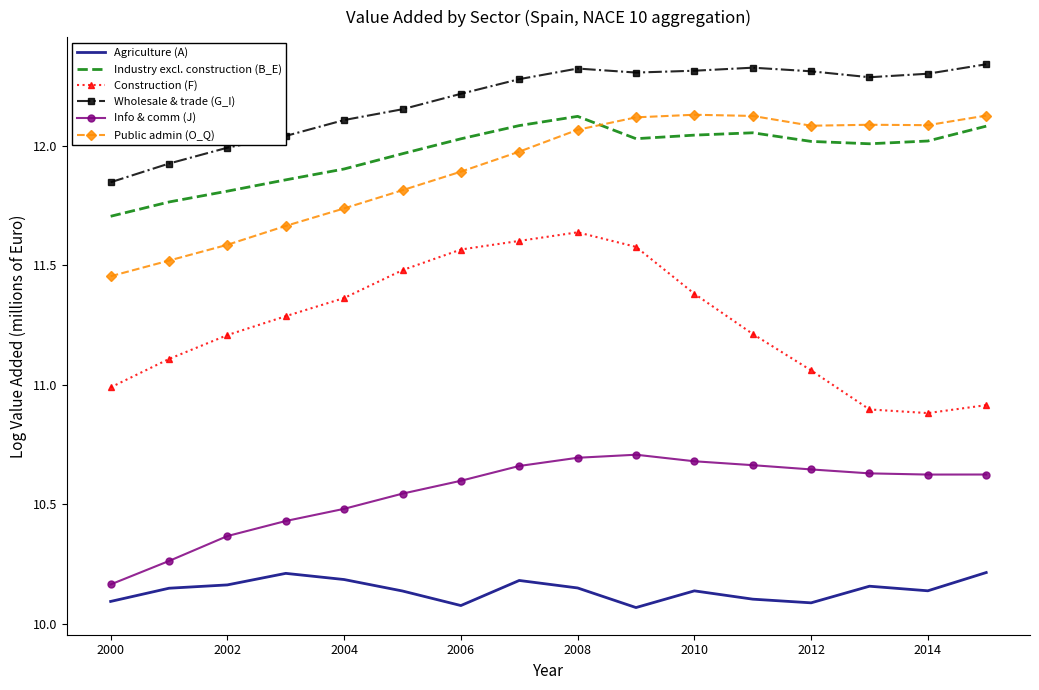

True or false: Construction (F) has more than 0 points higher than both neighbors.

True